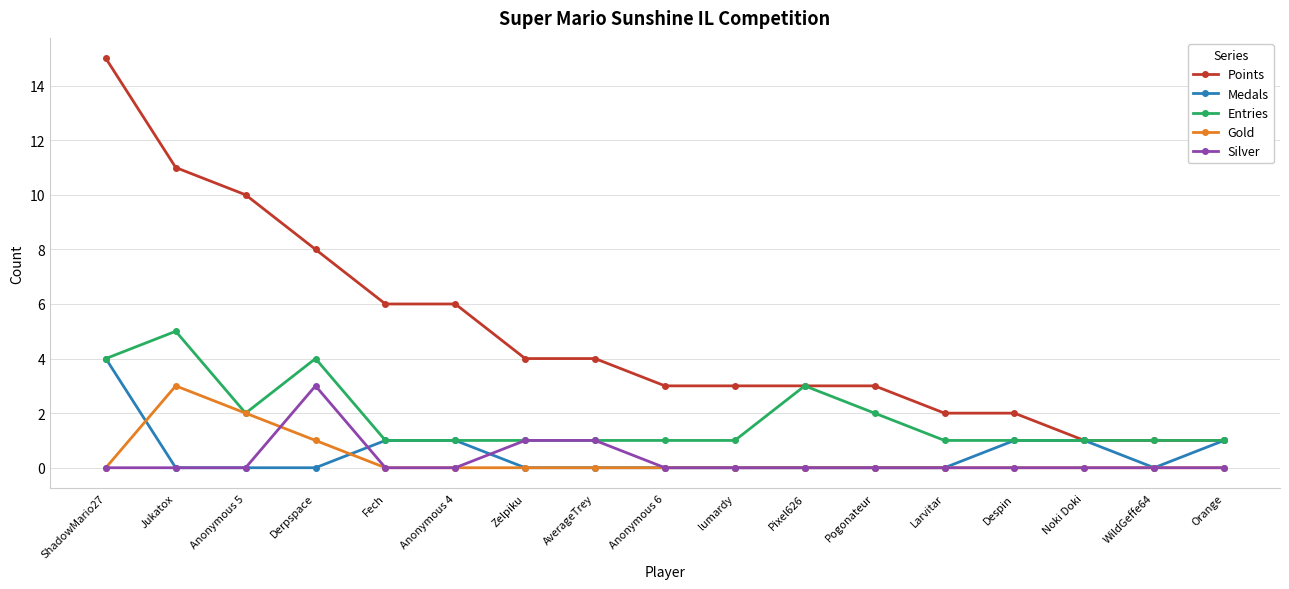

The Entries series shows 2 at Anonymous 5. True or false?

True